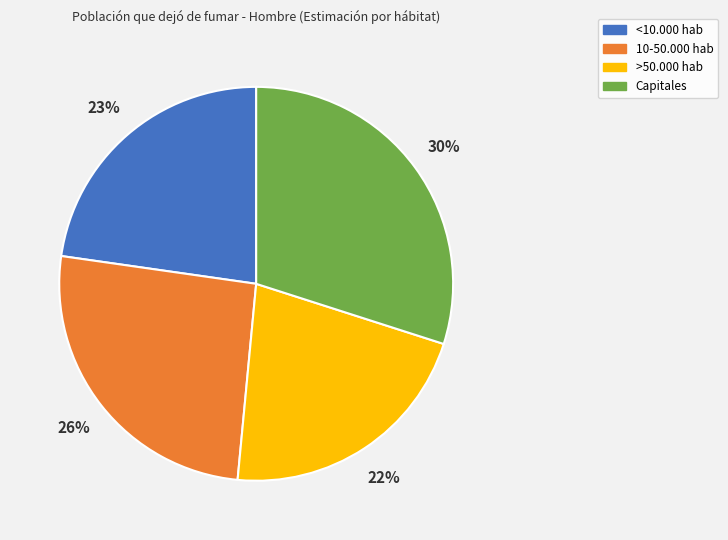

To the nearest percent, what percentage of the pie is >50.000 hab?

22%